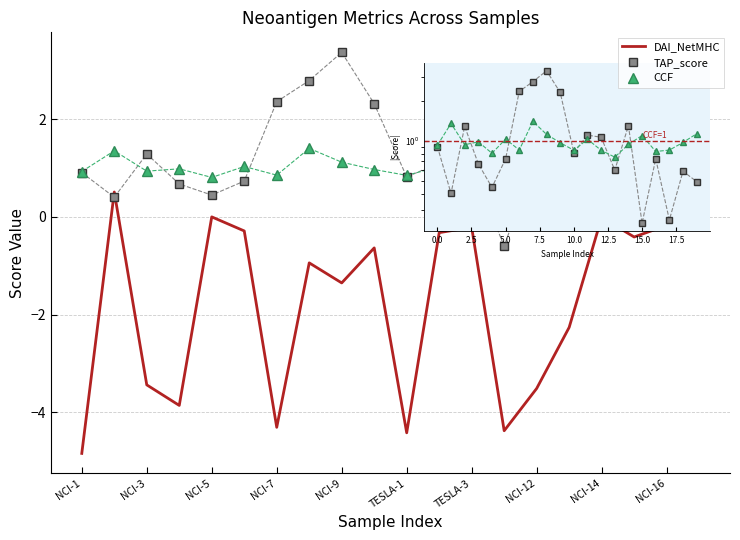

Rank the series by their maximum value, from lowest to highest.

DAI_NetMHC, CCF, TAP_score